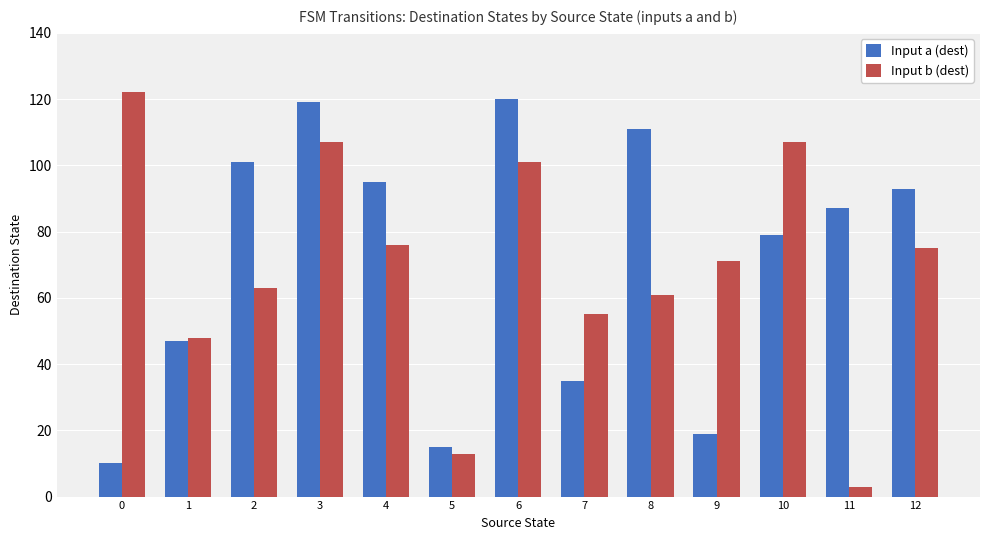

Is it true that Input a (dest) equals 62 at 12?

False